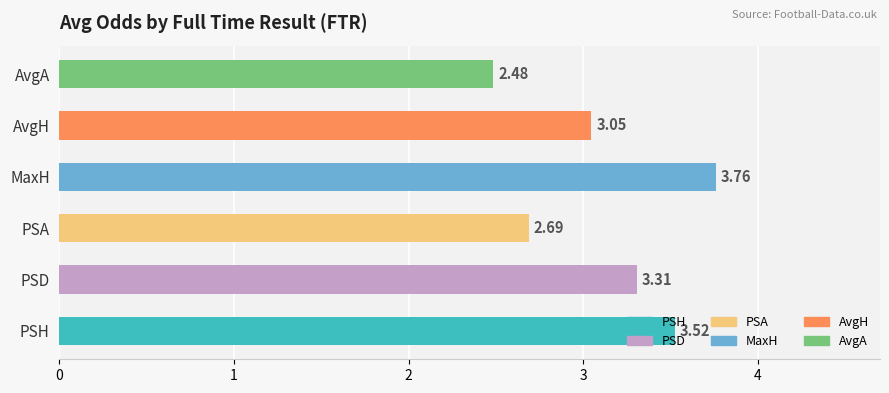

The value of PSD at A is 1.8. True or false?

False